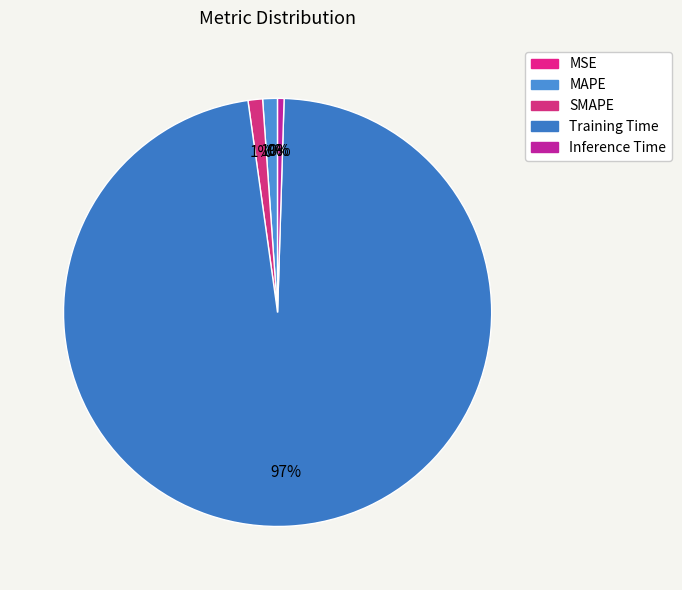

To the nearest percent, what is the difference between the Training Time and MAPE slice percentages?

96%